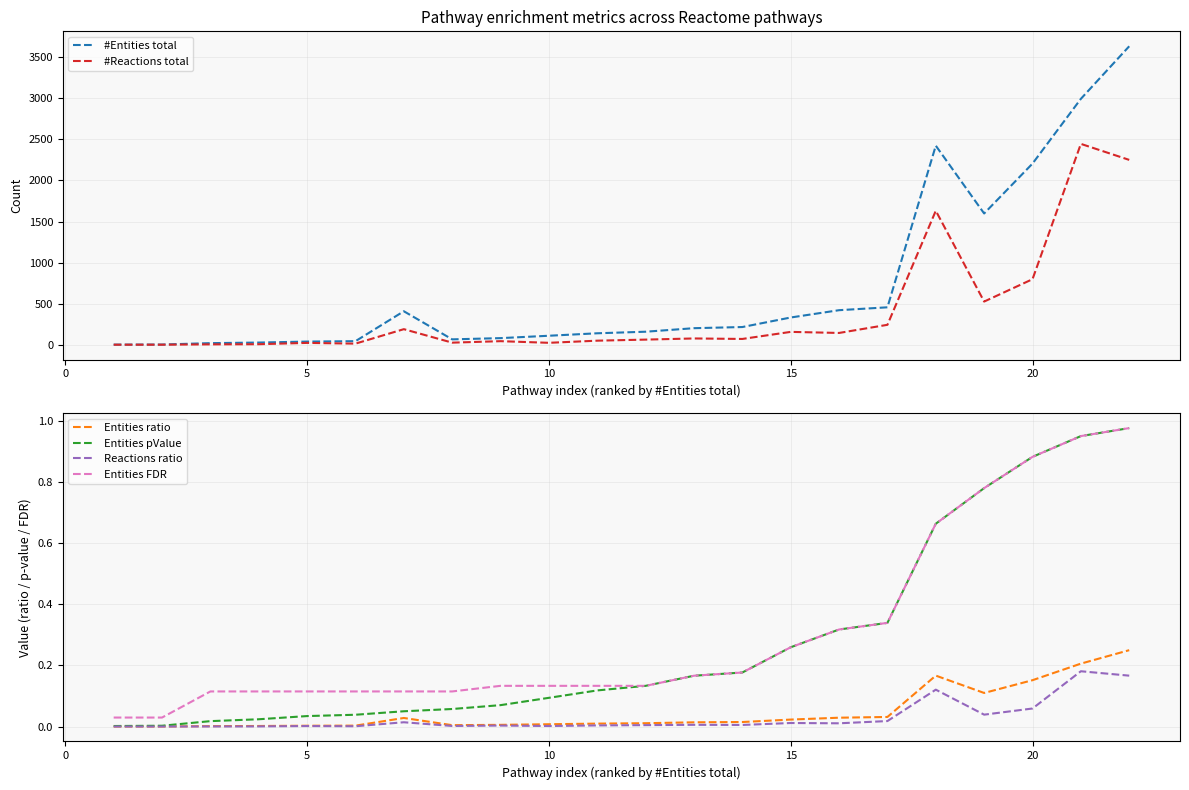

True or false: Reactions ratio and #Entities total cross at least once.

False